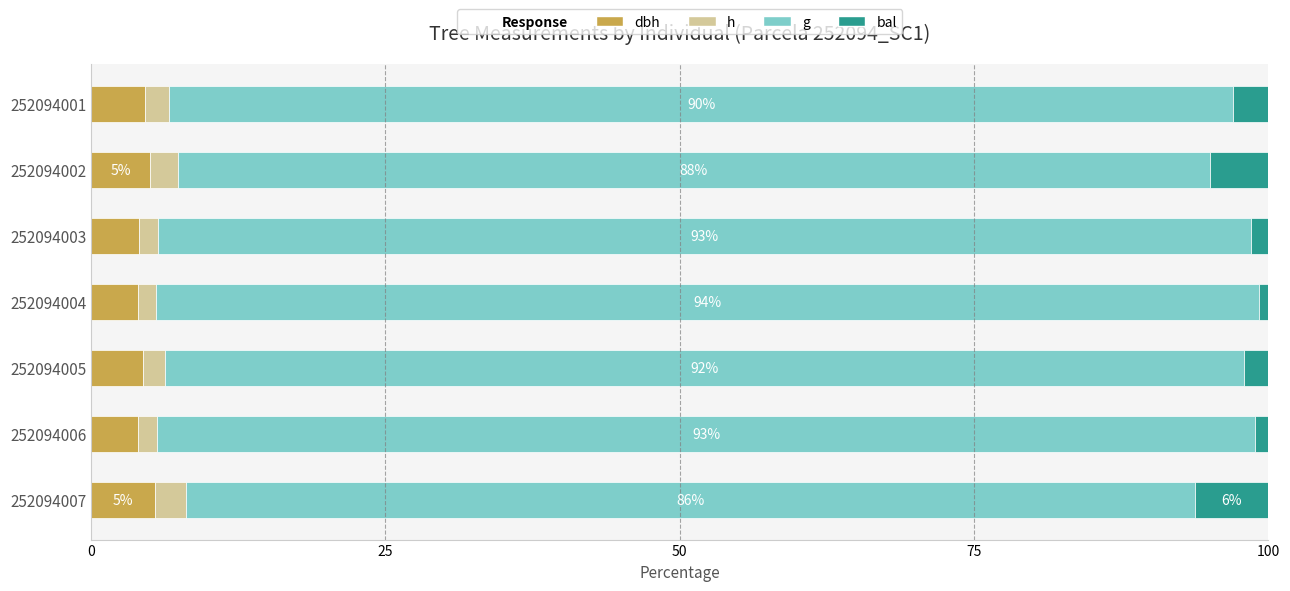

What is the total value across all series at 252094001?

100.0